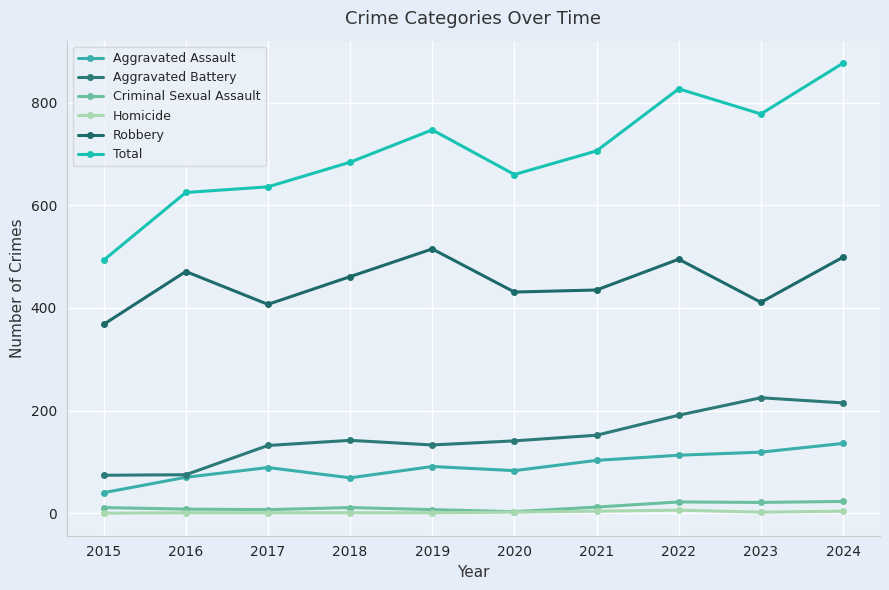

True or false: Aggravated Battery has a value of 230 at 2018.

False